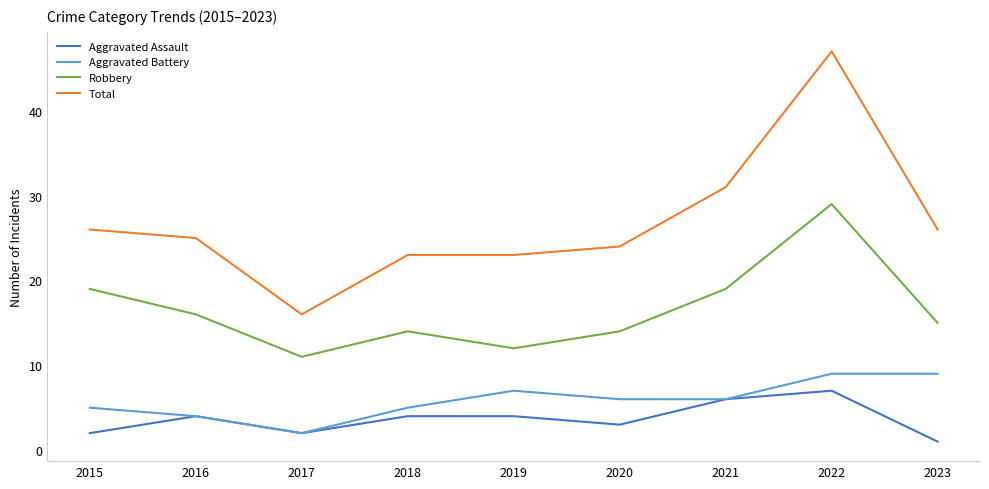

What is the sum of the Aggravated Battery values at 2018 and 2023?

14